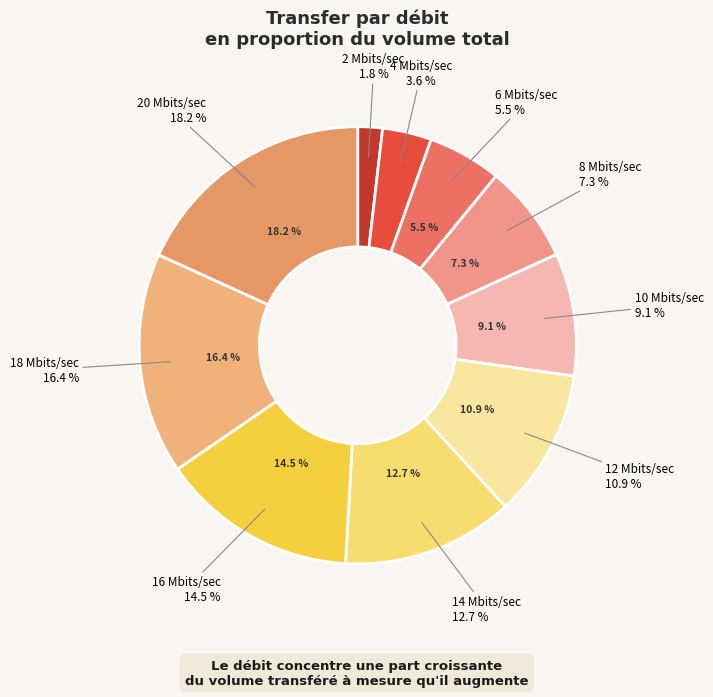

Rank the categories by value from highest to lowest.

20 Mbits/sec, 18 Mbits/sec, 16 Mbits/sec, 14 Mbits/sec, 12 Mbits/sec, 10 Mbits/sec, 8 Mbits/sec, 6 Mbits/sec, 4 Mbits/sec, 2 Mbits/sec